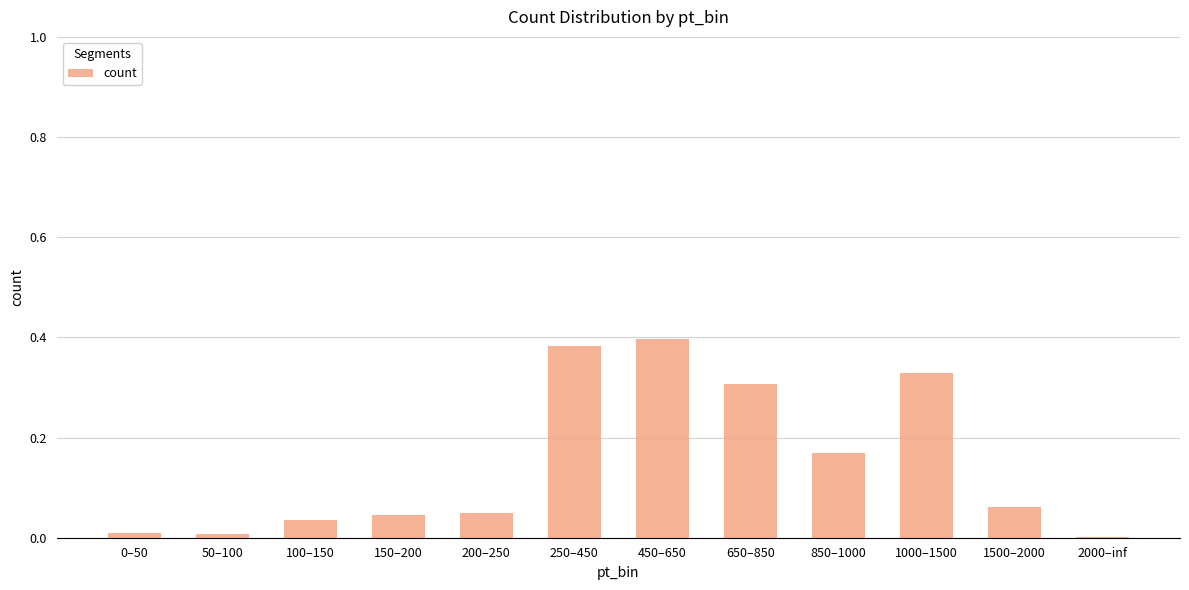

Is it true that the value at 150–200 is 0.0?

True